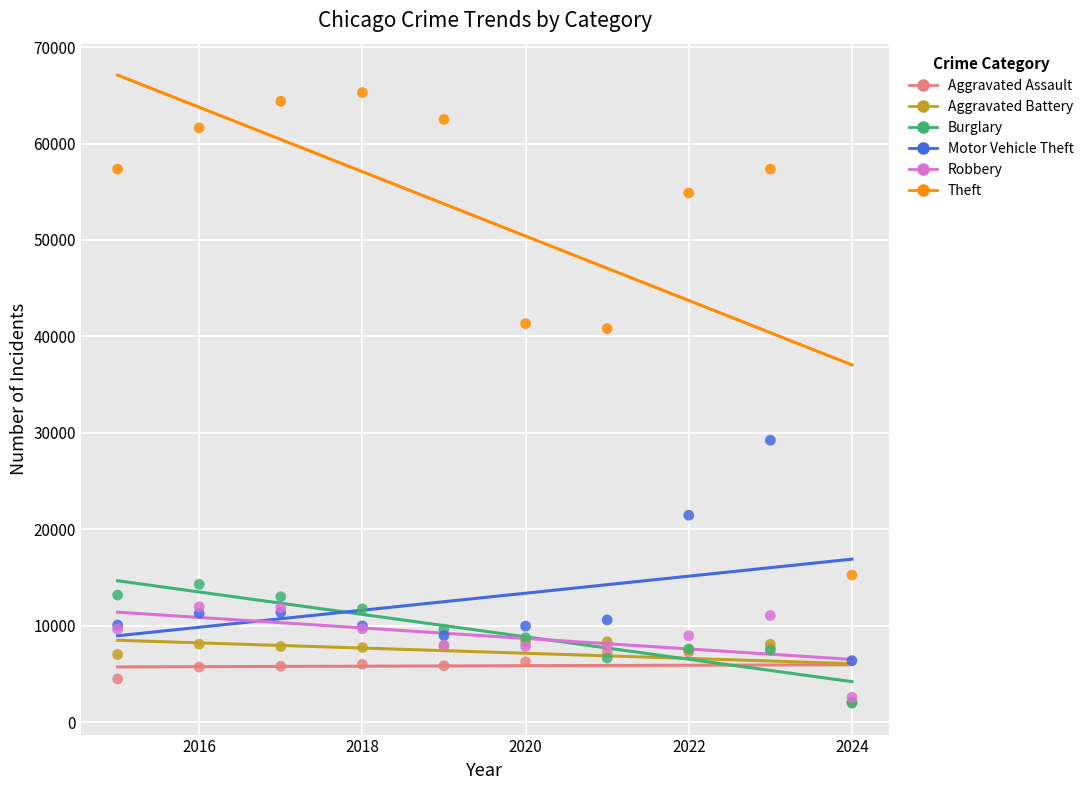

Which series has the widest spread of Y values?

Theft